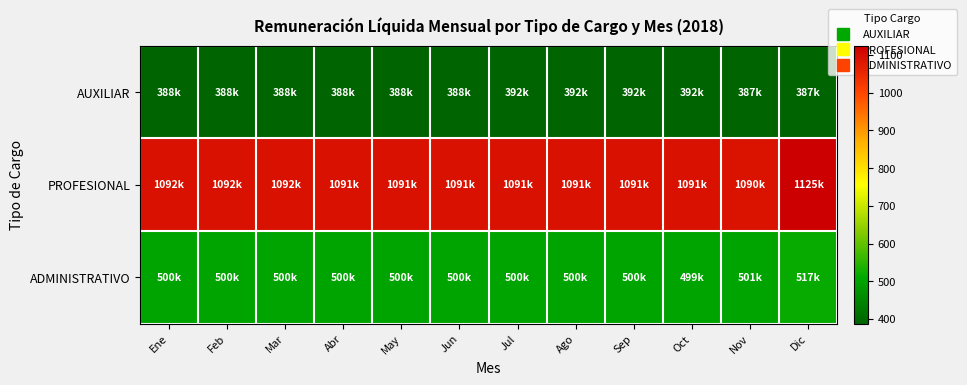

Which series has the largest range (max minus min)?

PROFESIONAL